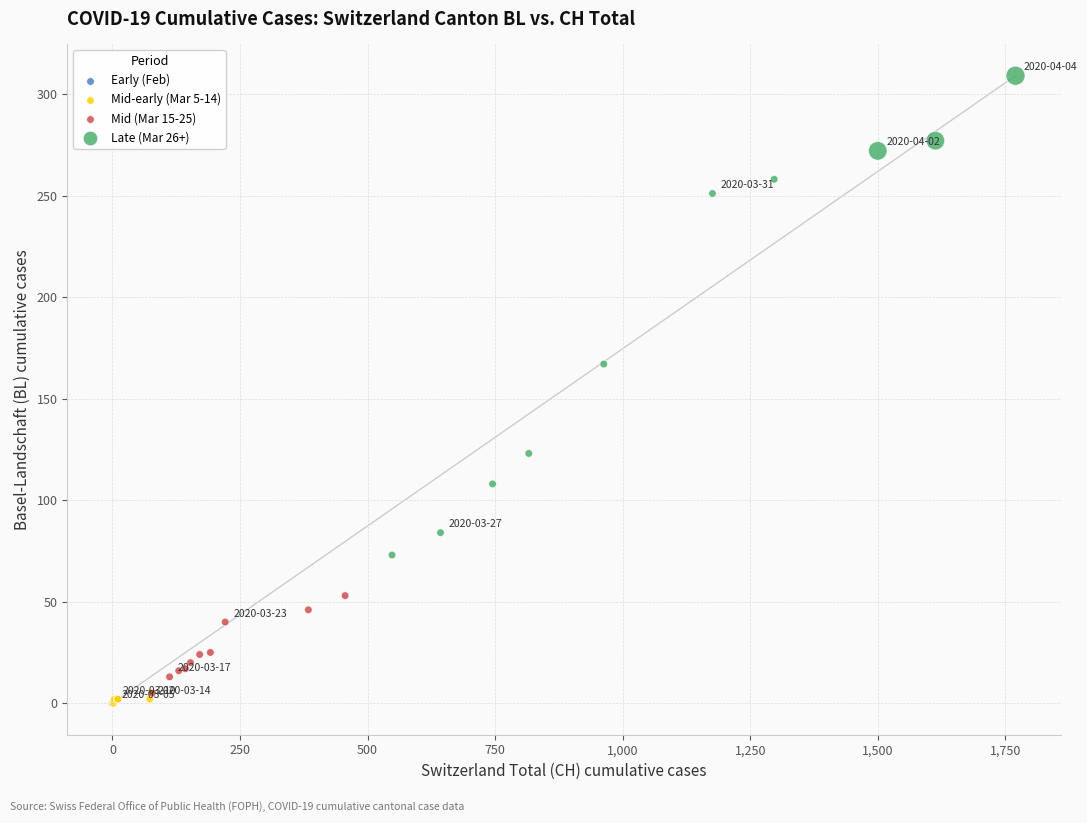

Which series contains the highest Y value?

Late (Mar 26+)